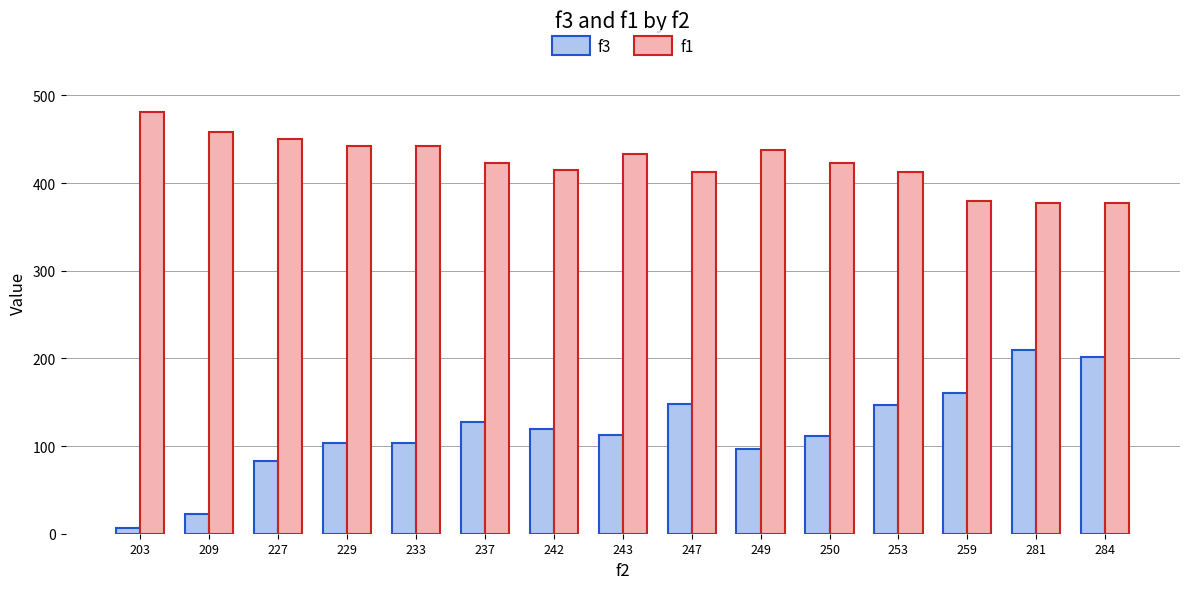

Is it true that f3 equals 127.0 at 237?

True